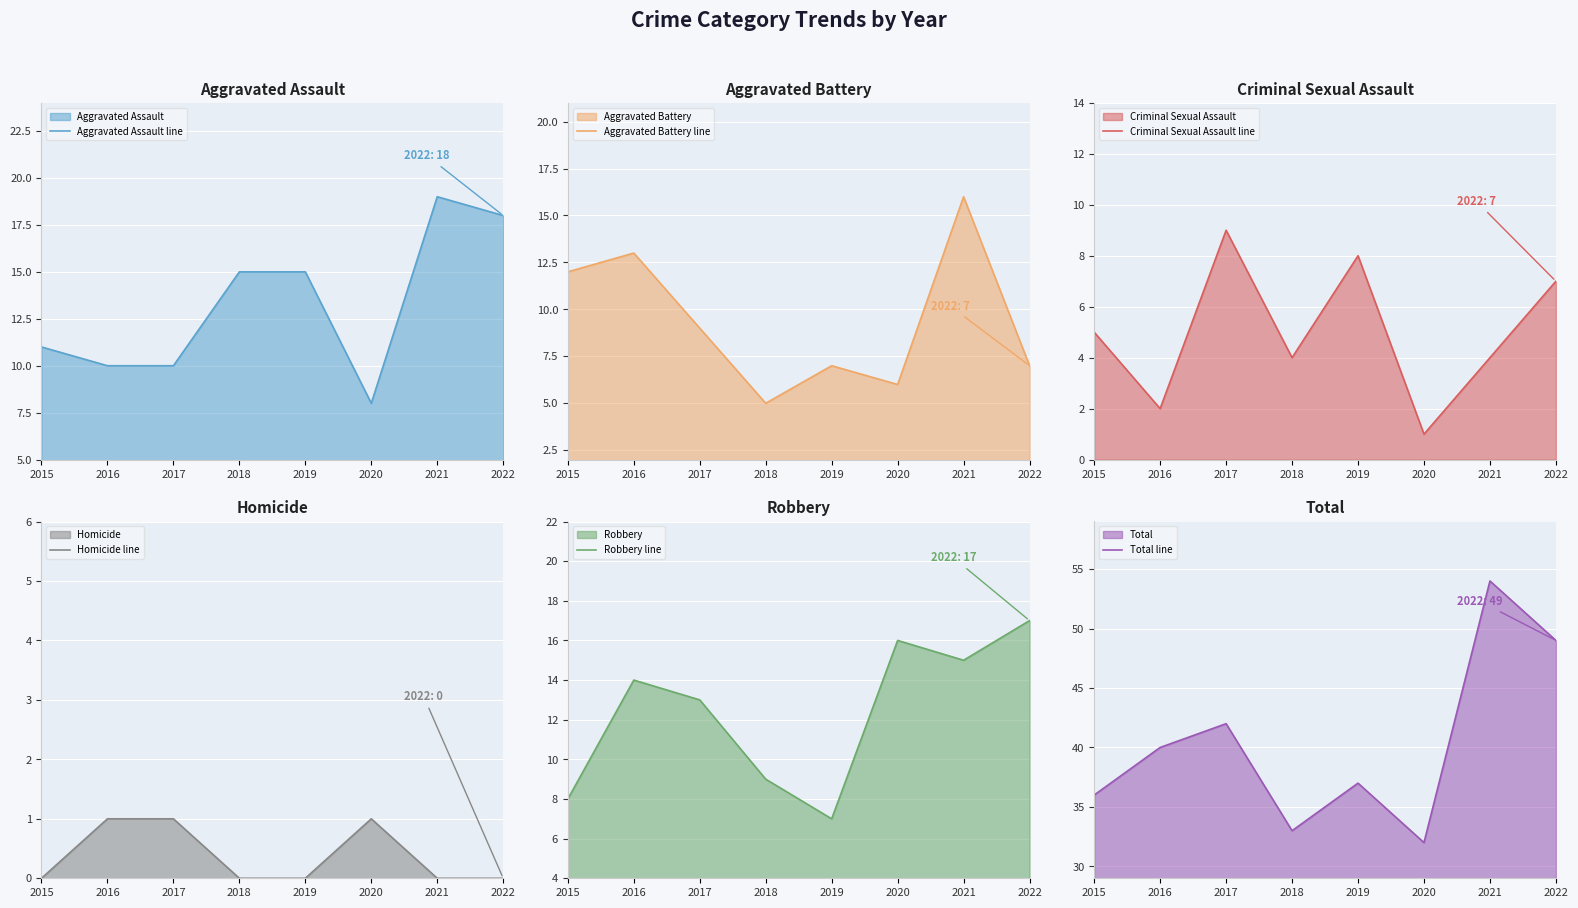

Is it true that Total line equals 60 at 2017?

False